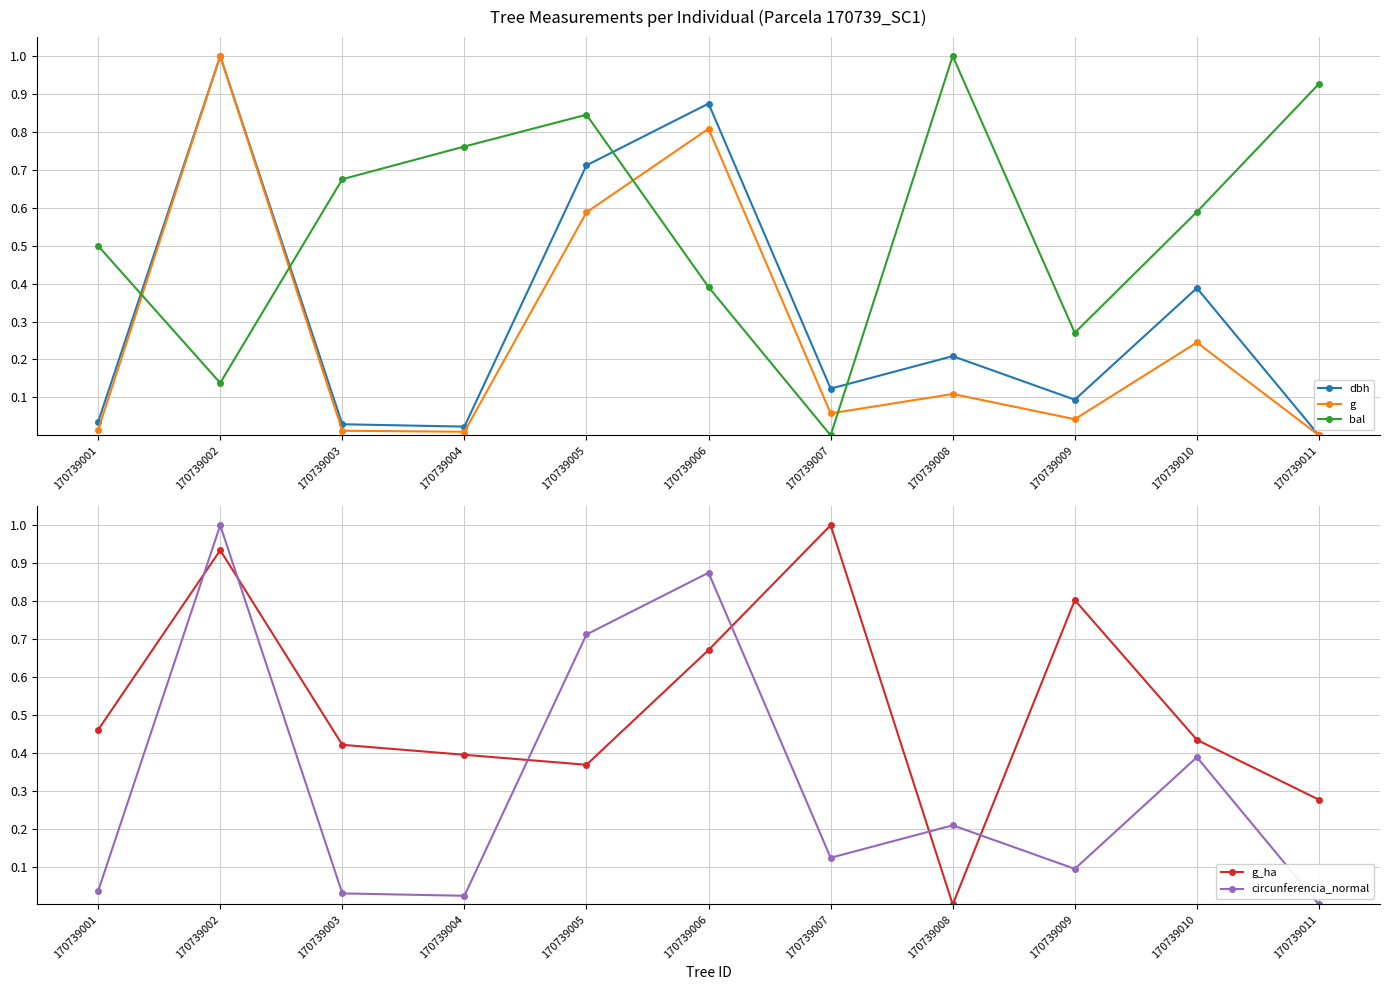

Reading right to left, list all the values displayed in this chart.

dbh: 0.0	0.4	0.1	0.2	0.1	0.9	0.7	0.0	0.0	1.0	0.0
g: 0.0	0.2	0.0	0.1	0.1	0.8	0.6	0.0	0.0	1.0	0.0
bal: 0.9	0.6	0.3	1.0	0.0	0.4	0.8	0.8	0.7	0.1	0.5
g_ha: 0.3	0.4	0.8	0.0	1.0	0.7	0.4	0.4	0.4	0.9	0.5
circunferencia_normal: 0.0	0.4	0.1	0.2	0.1	0.9	0.7	0.0	0.0	1.0	0.0